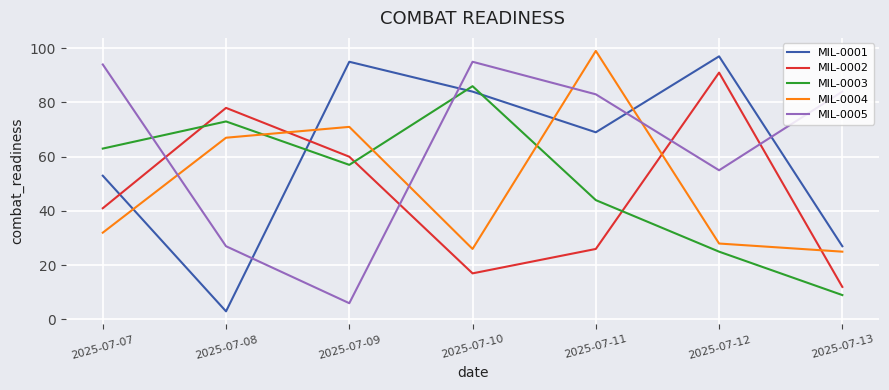

Between 2025-07-11 and 2025-07-13, which series saw the biggest shift?

MIL-0004